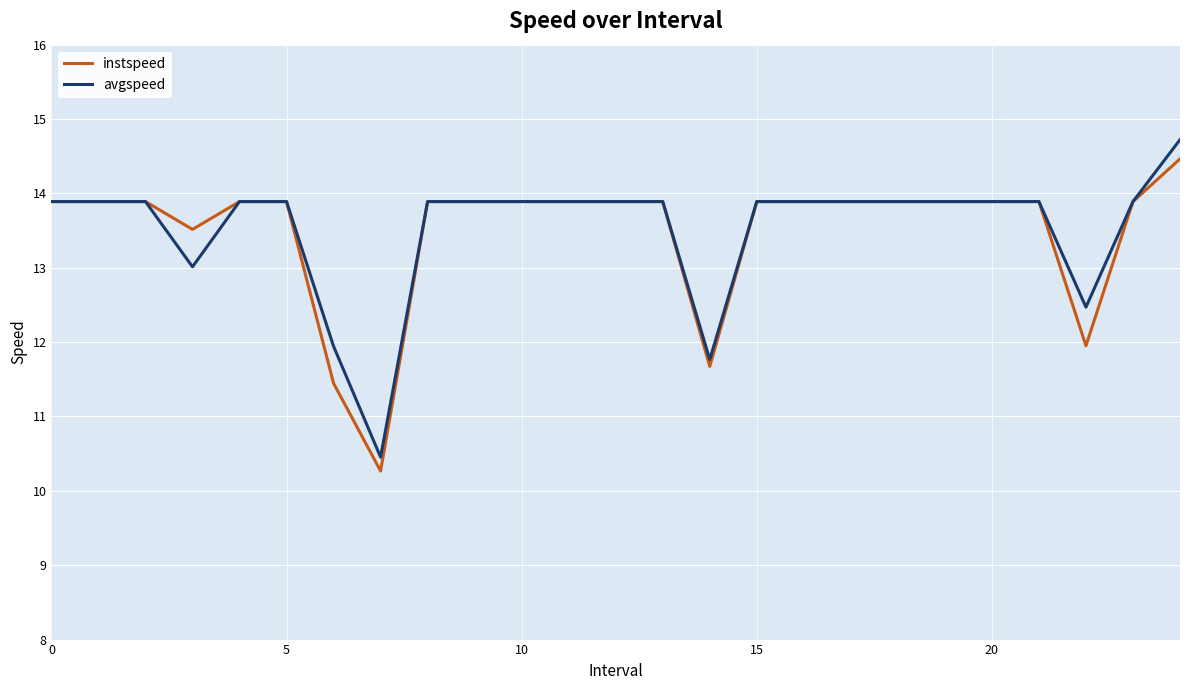

Which series has the largest range (max minus min)?

avgspeed